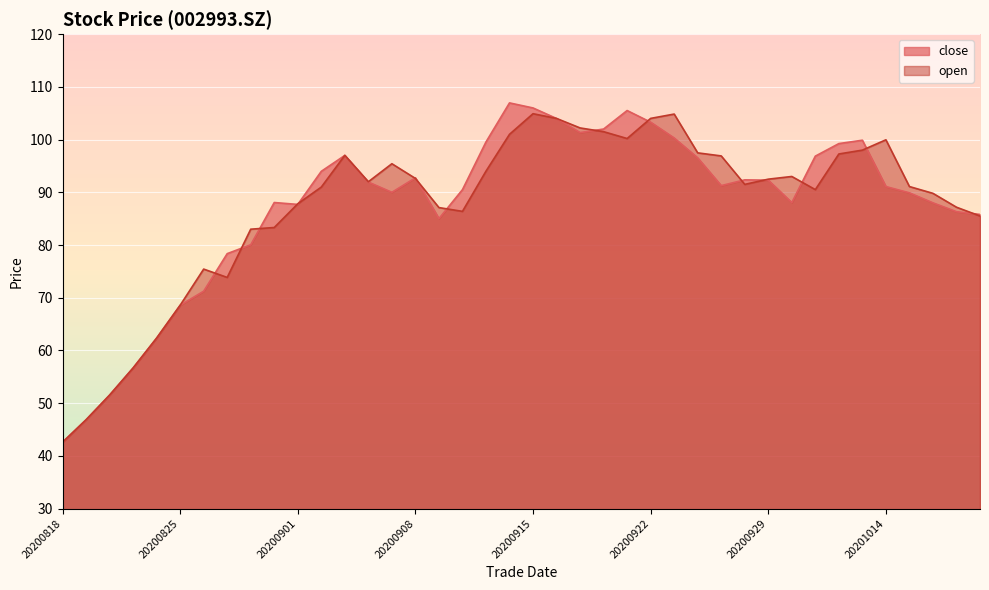

Where does the close series first go above 91?

20200902